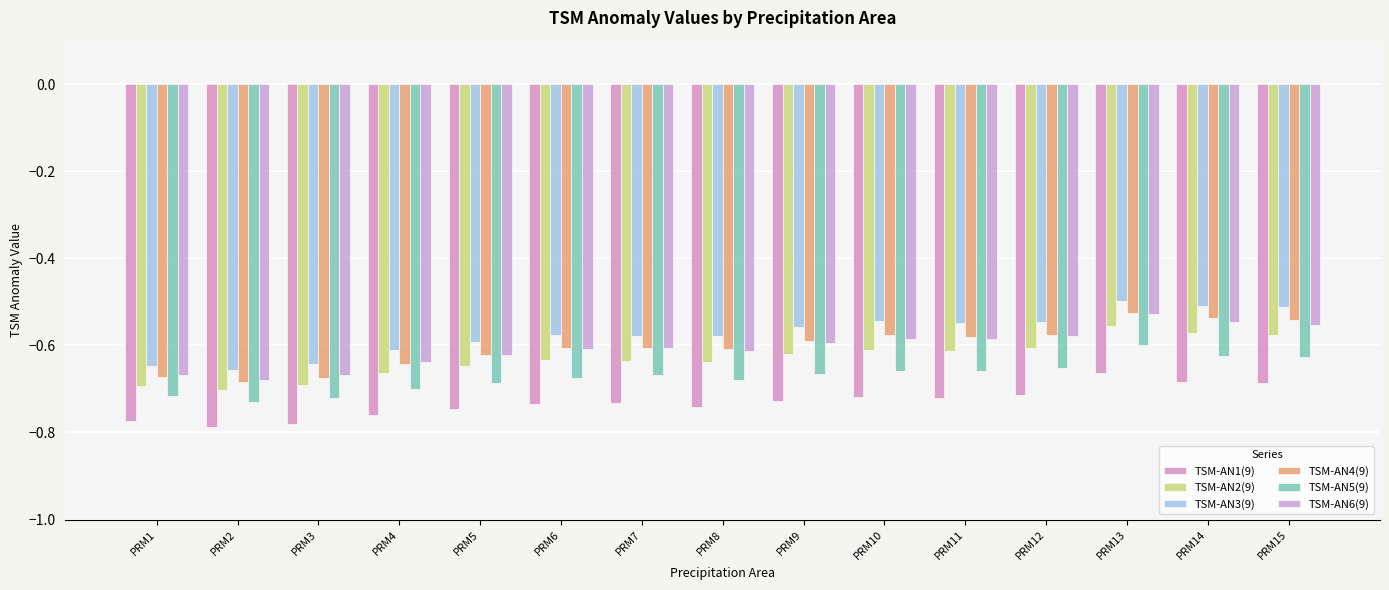

Reading right to left, extract all data points from this chart.

TSM-AN1(9): -0.7	-0.7	-0.7	-0.7	-0.7	-0.7	-0.7	-0.7	-0.7	-0.7	-0.7	-0.8	-0.8	-0.8	-0.8
TSM-AN2(9): -0.6	-0.6	-0.6	-0.6	-0.6	-0.6	-0.6	-0.6	-0.6	-0.6	-0.6	-0.7	-0.7	-0.7	-0.7
TSM-AN3(9): -0.5	-0.5	-0.5	-0.5	-0.5	-0.5	-0.6	-0.6	-0.6	-0.6	-0.6	-0.6	-0.6	-0.7	-0.6
TSM-AN4(9): -0.5	-0.5	-0.5	-0.6	-0.6	-0.6	-0.6	-0.6	-0.6	-0.6	-0.6	-0.6	-0.7	-0.7	-0.7
TSM-AN5(9): -0.6	-0.6	-0.6	-0.7	-0.7	-0.7	-0.7	-0.7	-0.7	-0.7	-0.7	-0.7	-0.7	-0.7	-0.7
TSM-AN6(9): -0.6	-0.5	-0.5	-0.6	-0.6	-0.6	-0.6	-0.6	-0.6	-0.6	-0.6	-0.6	-0.7	-0.7	-0.7